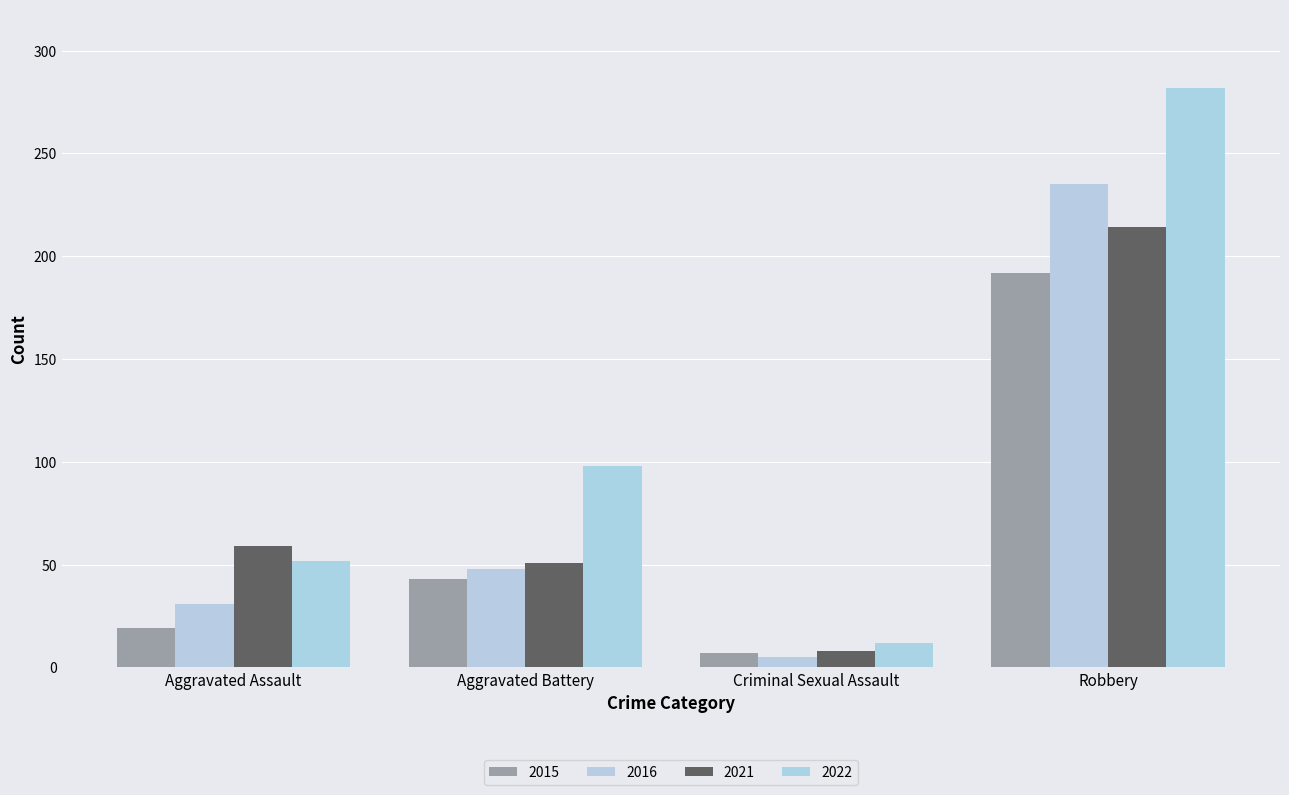

Which series changed the most between Aggravated Assault and Robbery?

2022